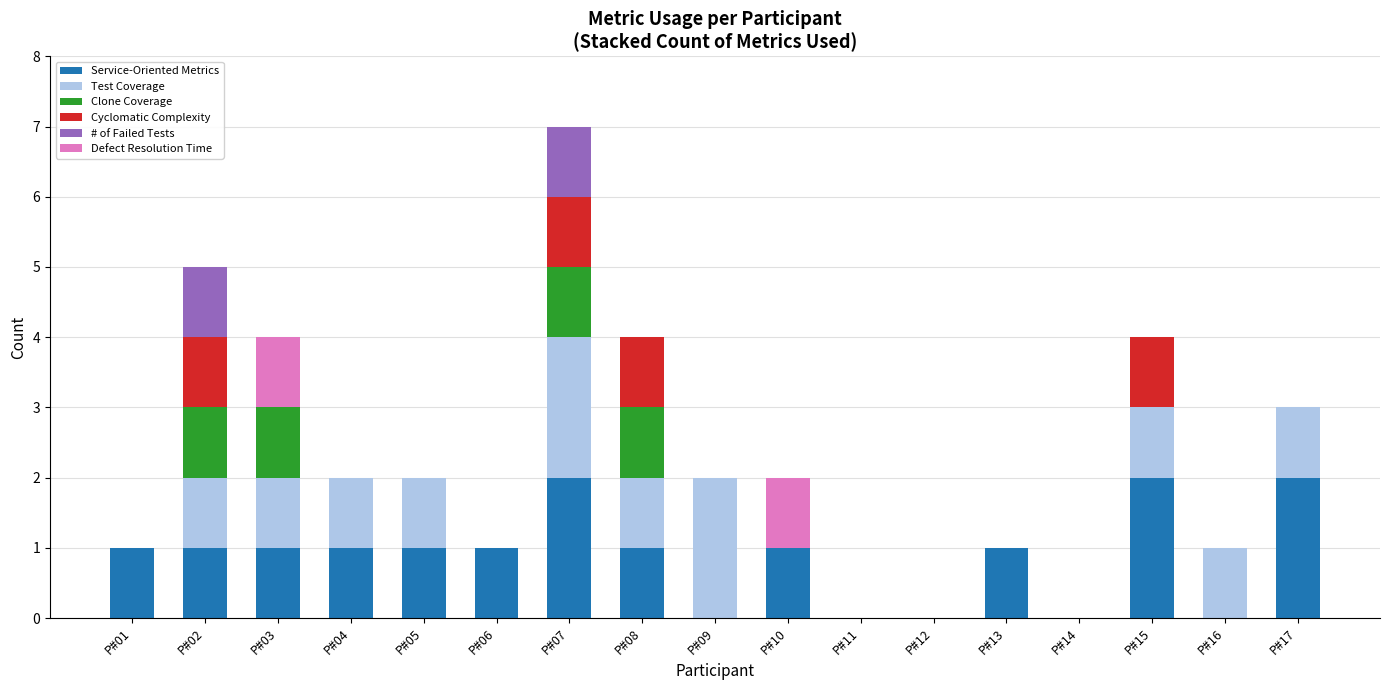

What are all the series names shown in the legend?

Service-Oriented Metrics, Test Coverage, Clone Coverage, Cyclomatic Complexity, # of Failed Tests, Defect Resolution Time